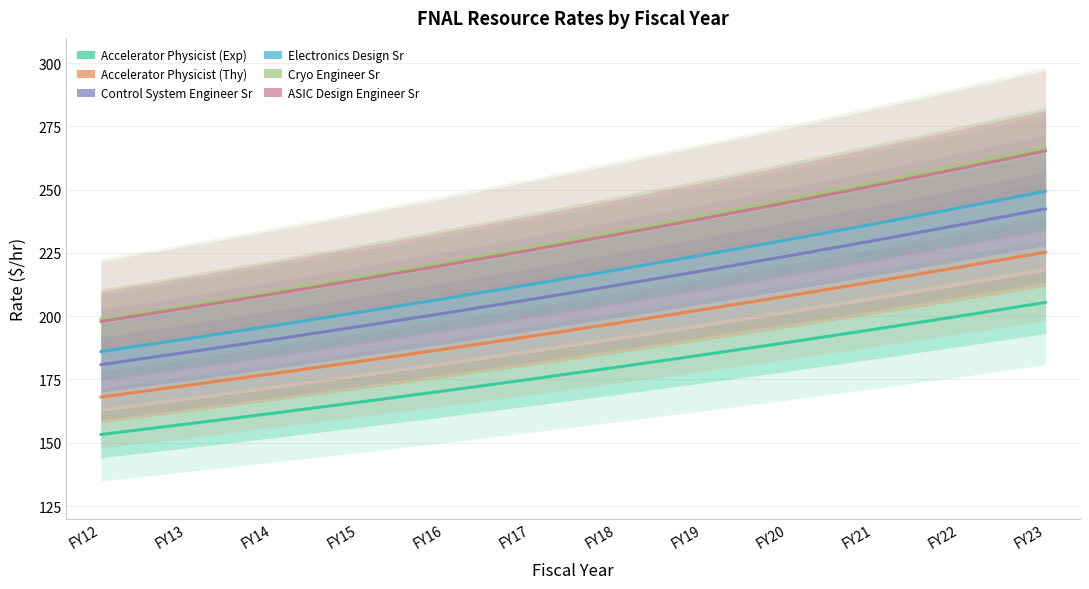

Does the chart display data point markers on the line(s)?

No